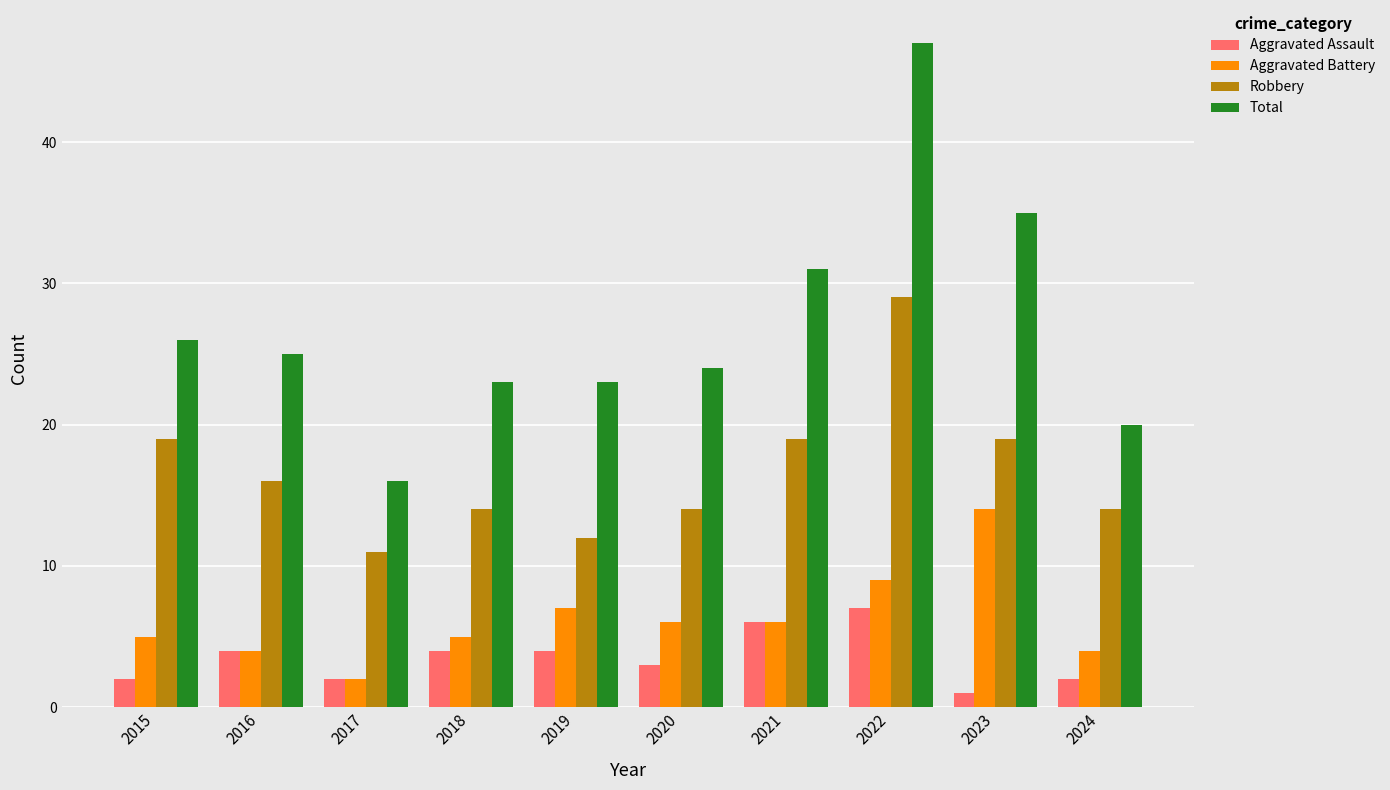

Reading left to right, list all the values displayed in this chart.

Aggravated Assault: 2015=2	2016=4	2017=2	2018=4	2019=4	2020=3	2021=6	2022=7	2023=1	2024=2
Aggravated Battery: 2015=5	2016=4	2017=2	2018=5	2019=7	2020=6	2021=6	2022=9	2023=14	2024=4
Robbery: 2015=19	2016=16	2017=11	2018=14	2019=12	2020=14	2021=19	2022=29	2023=19	2024=14
Total: 2015=26	2016=25	2017=16	2018=23	2019=23	2020=24	2021=31	2022=47	2023=35	2024=20